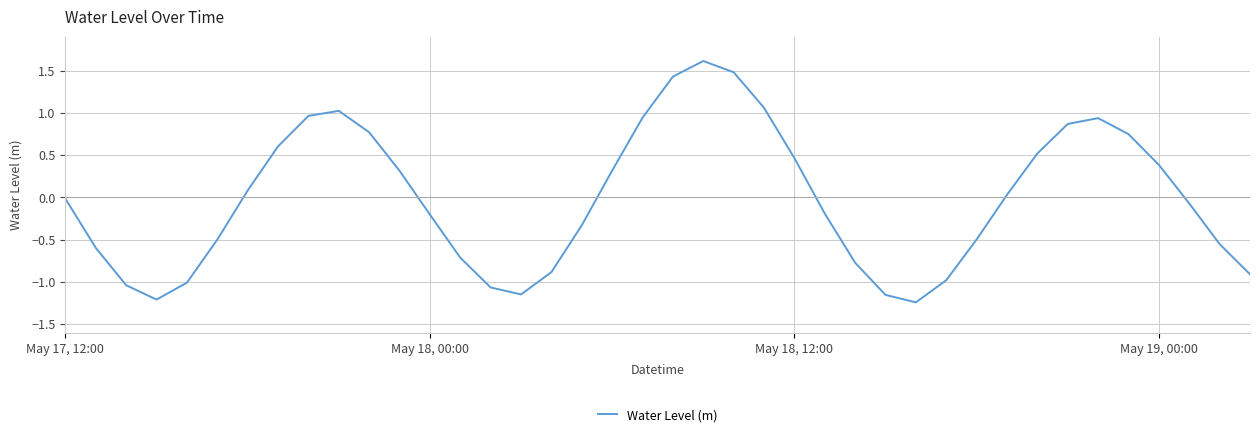

What is the greatest value displayed?

1.6